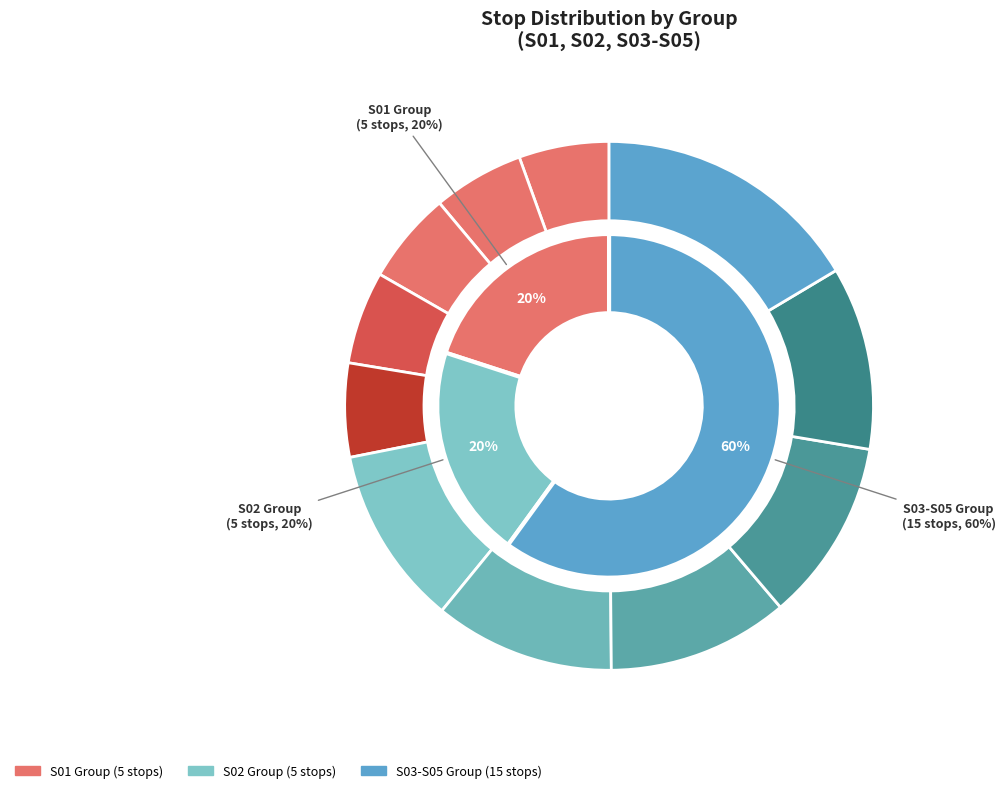

Count the number of slices in the pie.

11